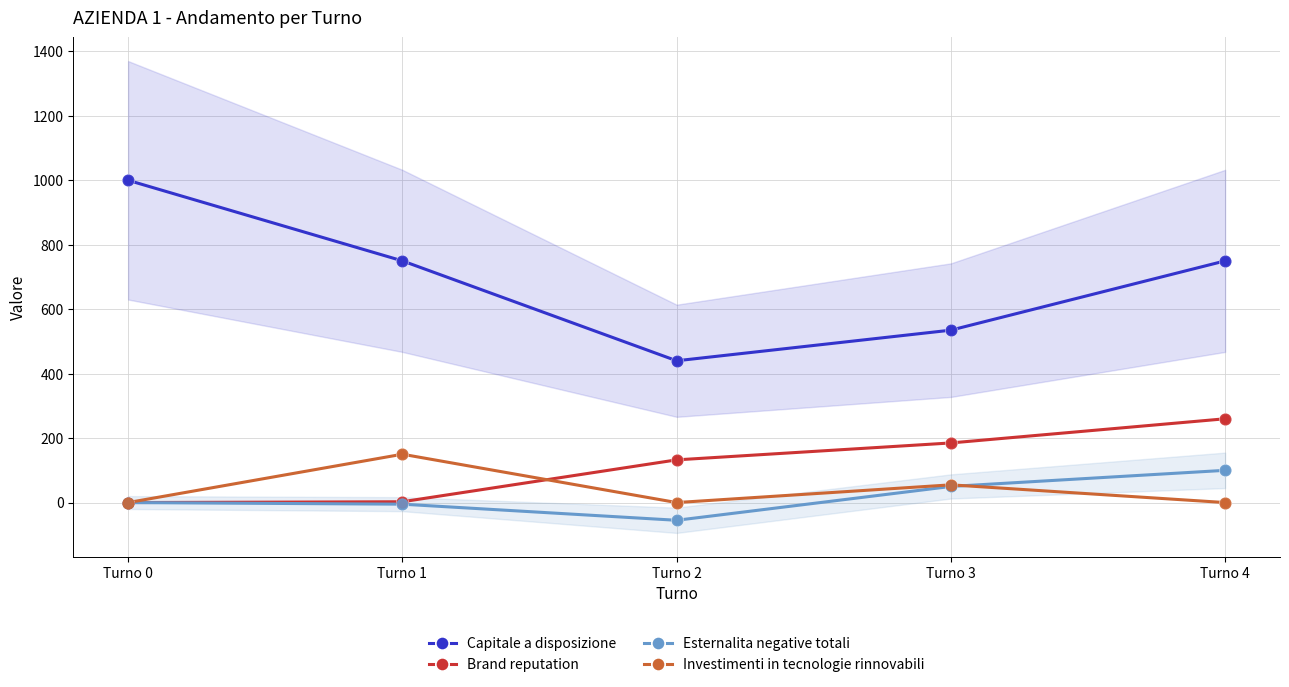

Is the value of Esternalita negative totali at Turno 3 greater than the value of Brand reputation at Turno 1?

Yes